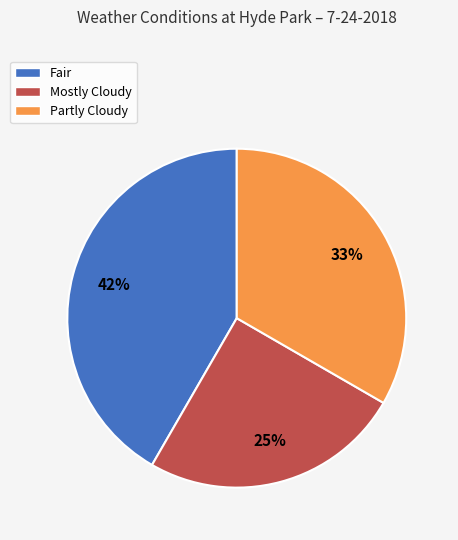

Does Partly Cloudy account for over 50% of the chart?

No